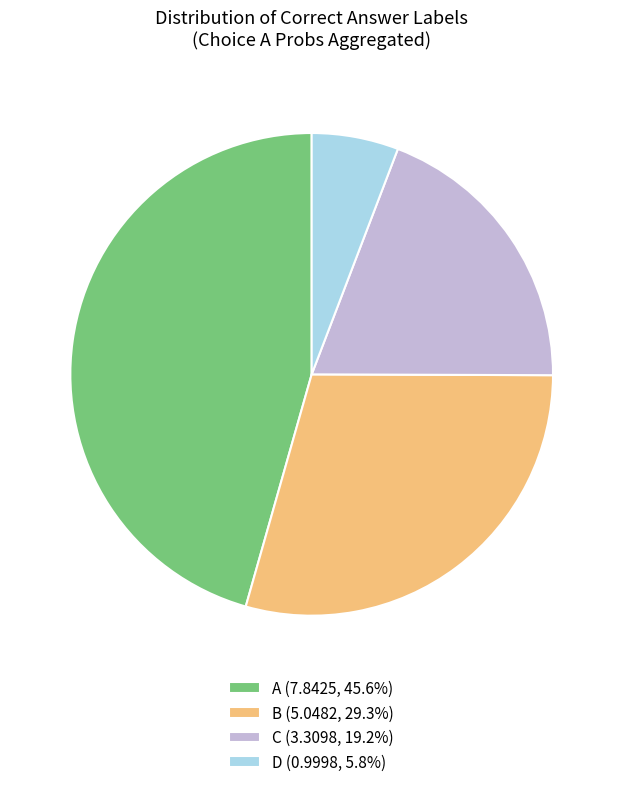

Do C (3.3098, 19.2%) and B (5.0482, 29.3%) together represent more than half of the pie?

No